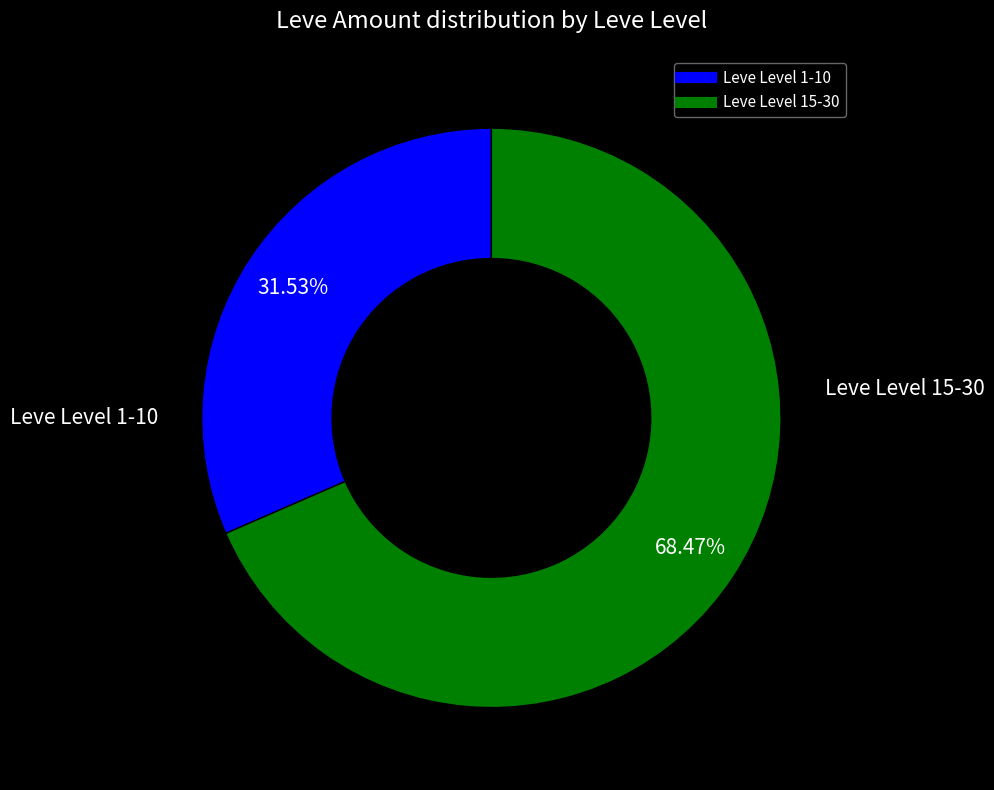

To the nearest percent, what is the difference between the largest and smallest slice percentages?

37%